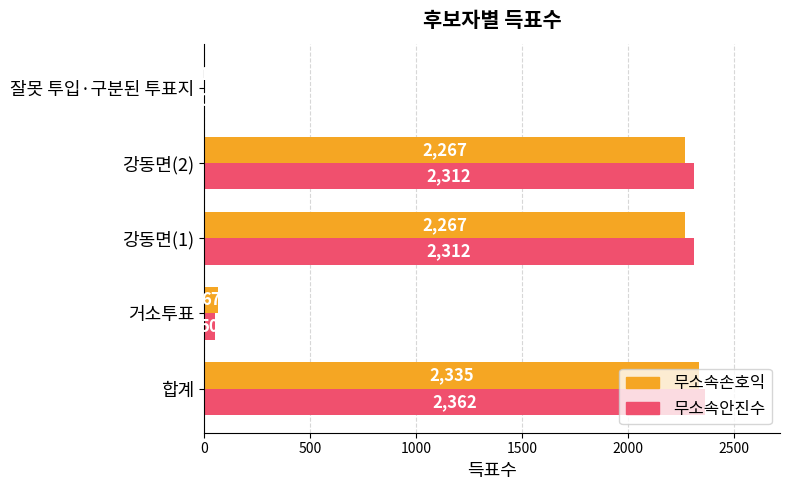

Is the value of 무소속손호익 at 강동면(2) greater than the value of 무소속안진수 at 잘못 투입·구분된 투표지?

Yes